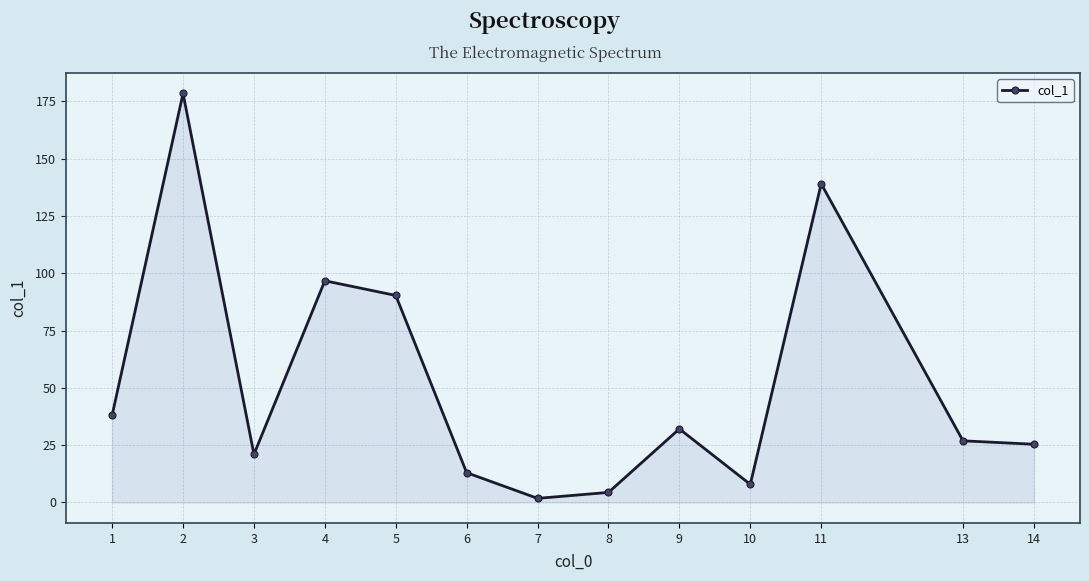

The chart shows a value of 90.3 at 5. True or false?

True